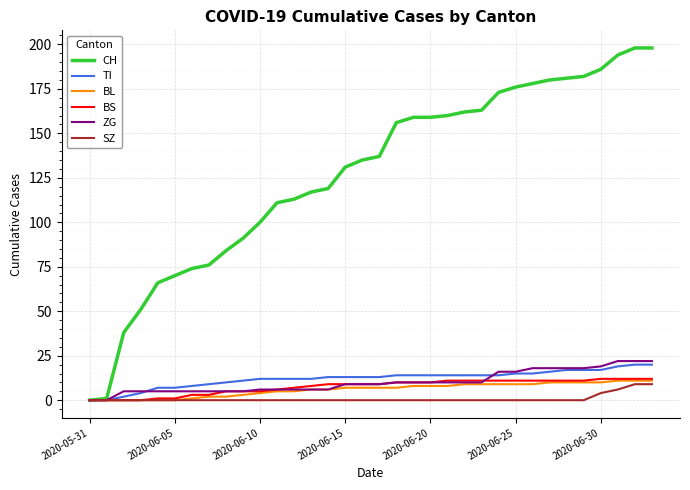

Which series has the largest total across all categories?

CH